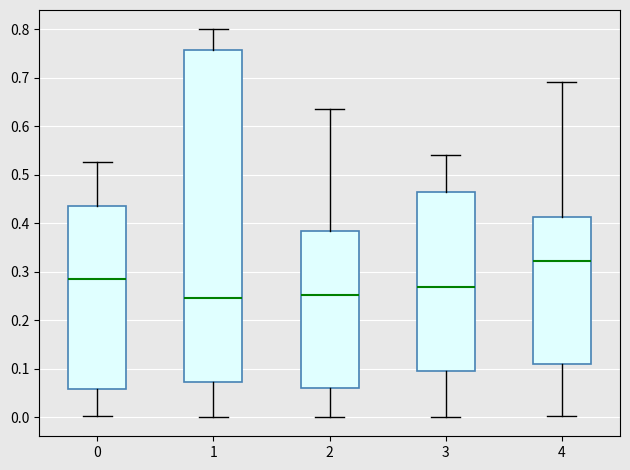

Where does the median line of the box at x = 2 sit on the y-axis? The values are not printed on the chart, so give them approximately, as read against the axis.

0.25